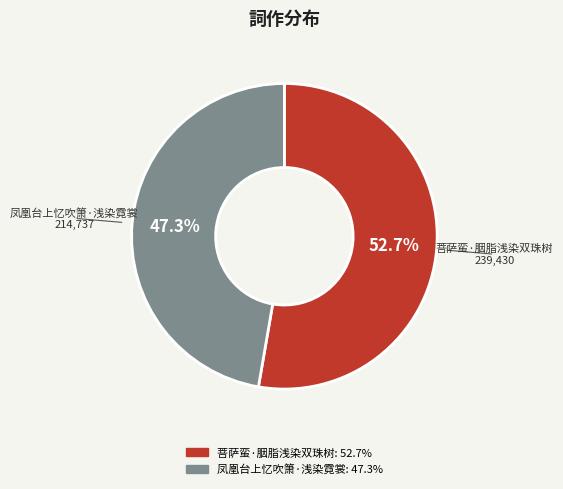

To the nearest percent, what is the combined percentage of 凤凰台上忆吹箫·浅染霓裳 and 菩萨蛮·胭脂浅染双珠树?

100%